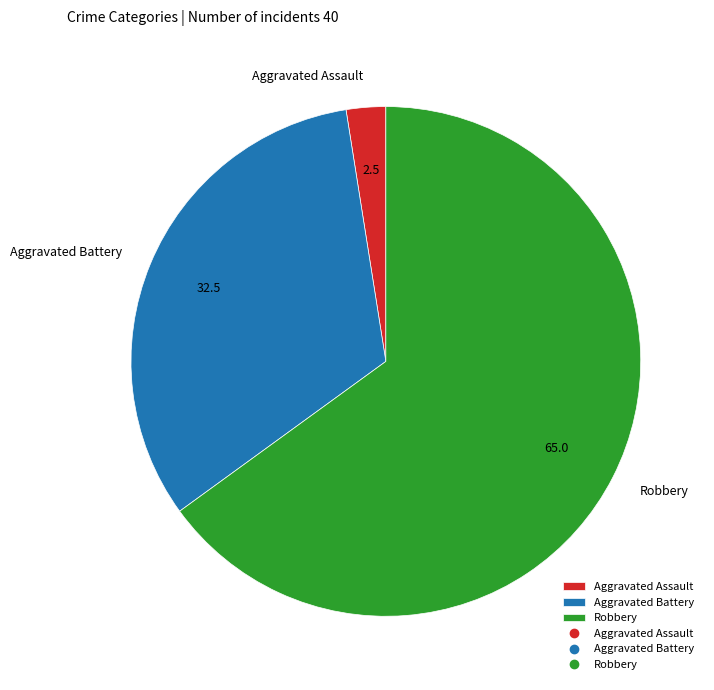

Is it true that Aggravated Battery is 45% of the pie?

False